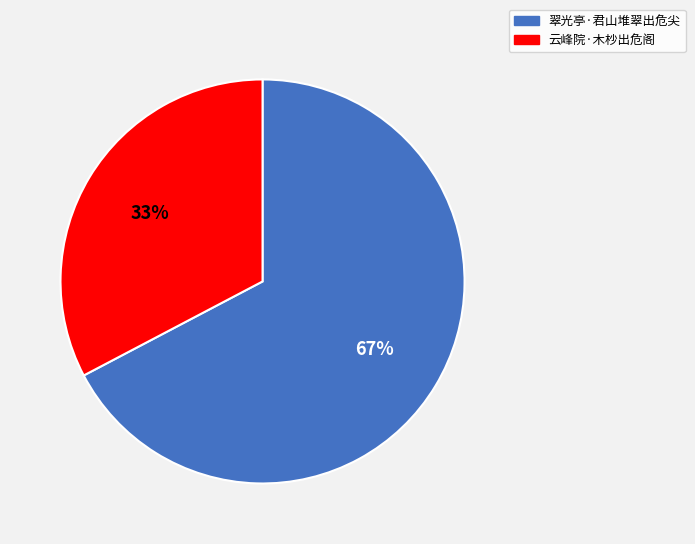

To the nearest percent, what is the average slice percentage?

50%